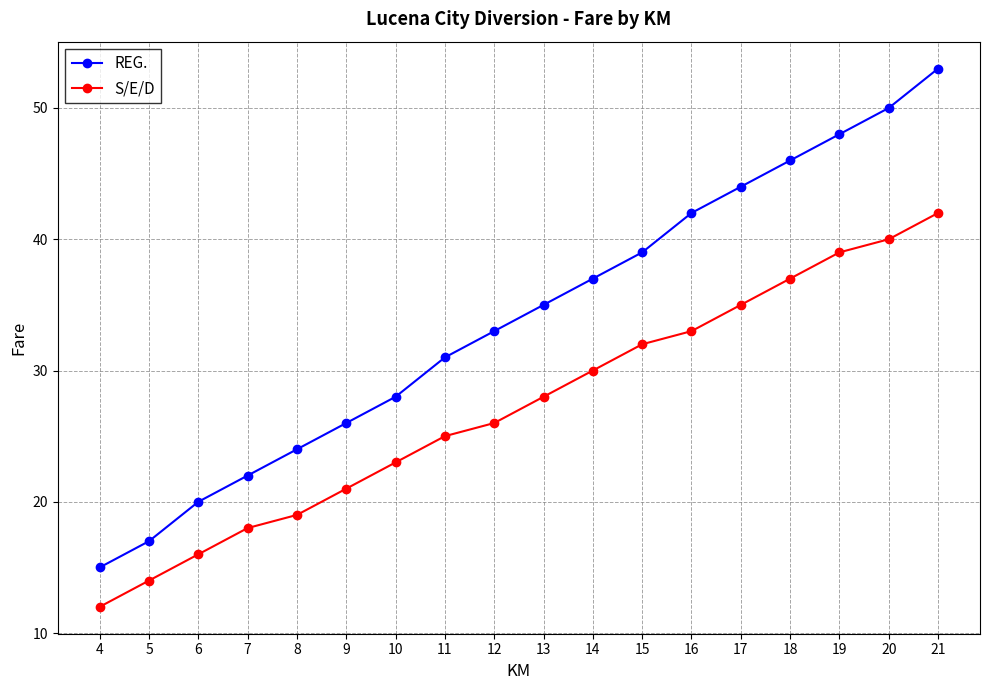

What is the smallest value displayed?

12